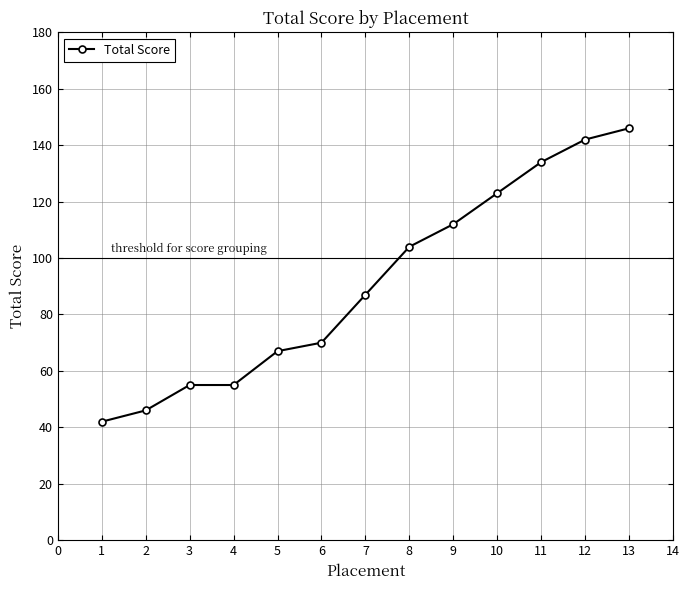

What is the change in value from 3 to 11?

+79